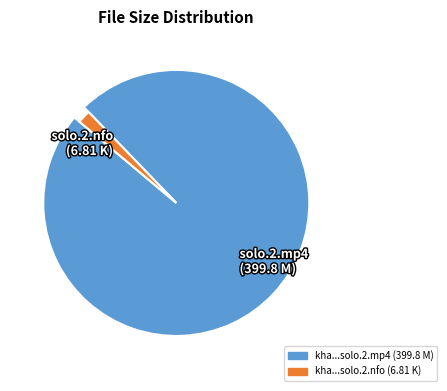

Count the number of slices in the pie.

2